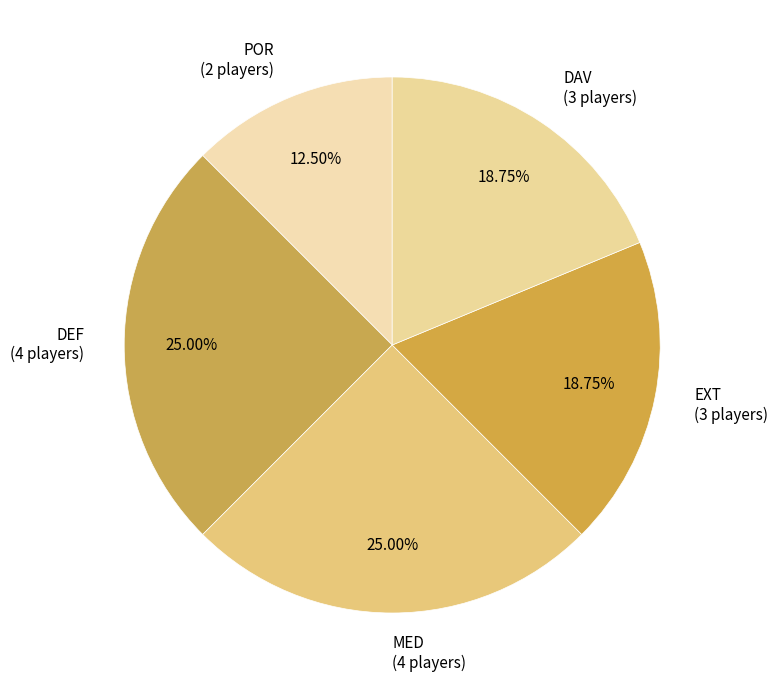

Combined, do POR (2 players) and MED (4 players) account for over 50%?

No